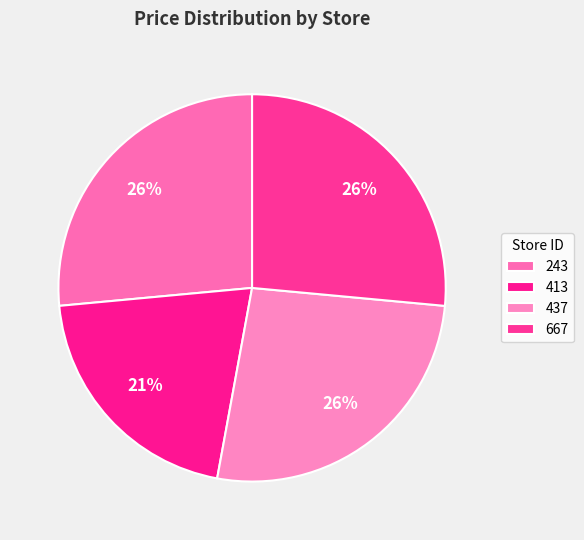

Count the number of slices in the pie.

4